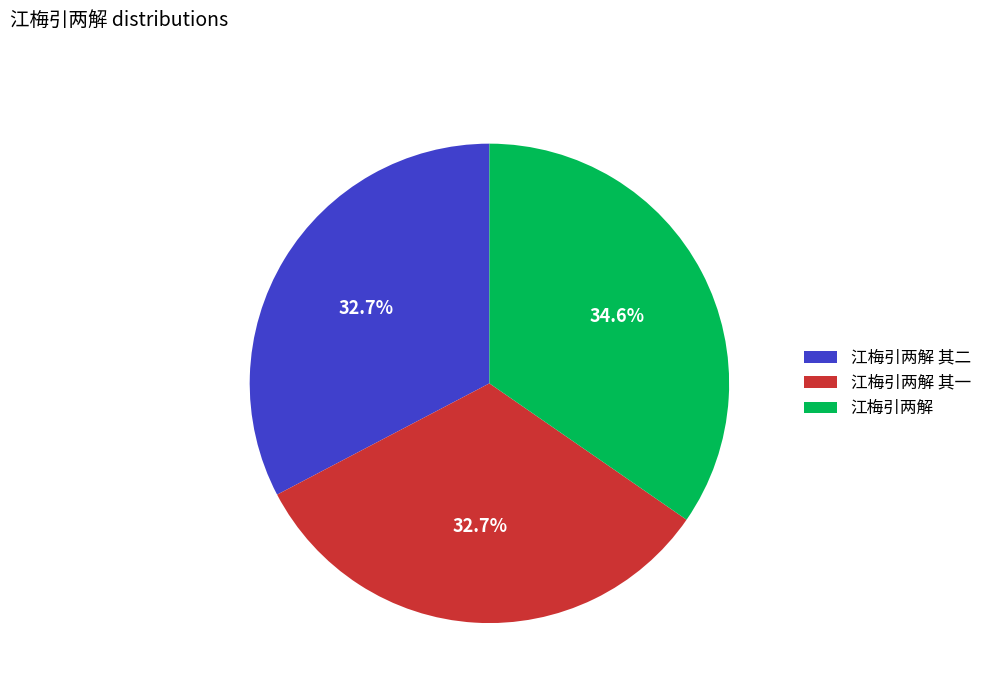

To the nearest percent, what is the combined percentage of 江梅引两解 其一 and 江梅引两解?

67%